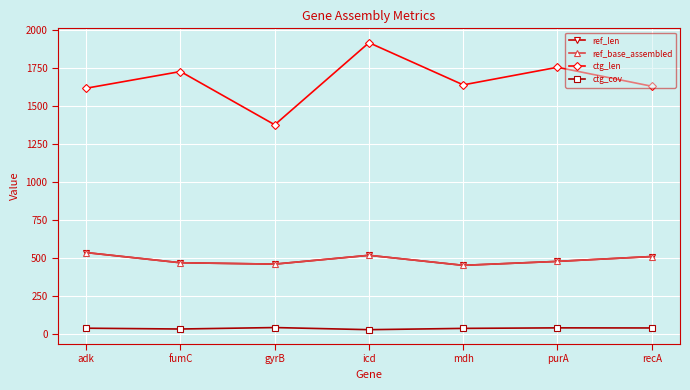

At which label does ref_len first exceed 478?

adk